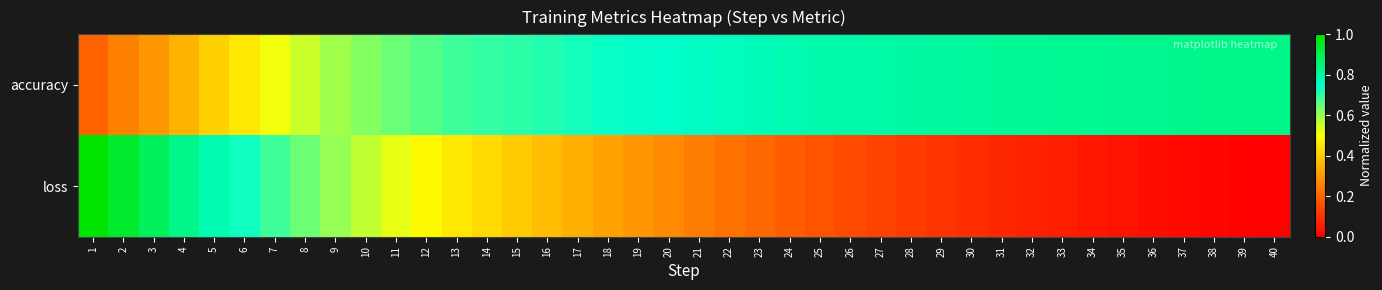

How many series are shown in this chart?

2